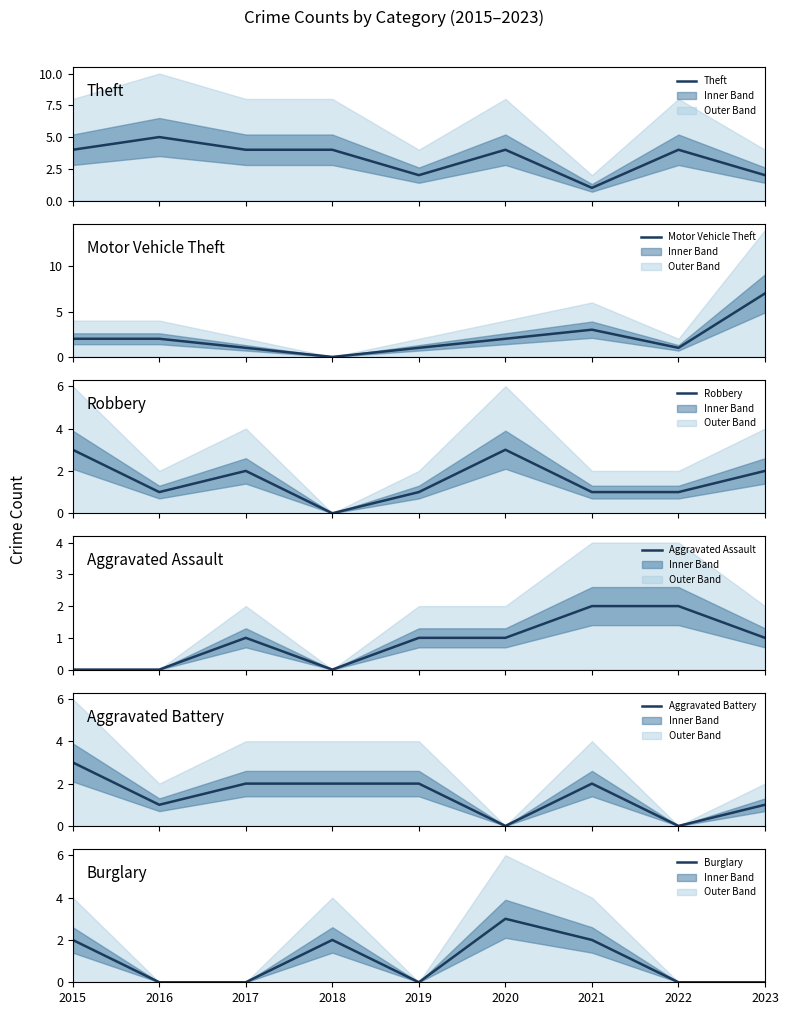

True or false: Aggravated Battery and Aggravated Assault cross at least once.

True